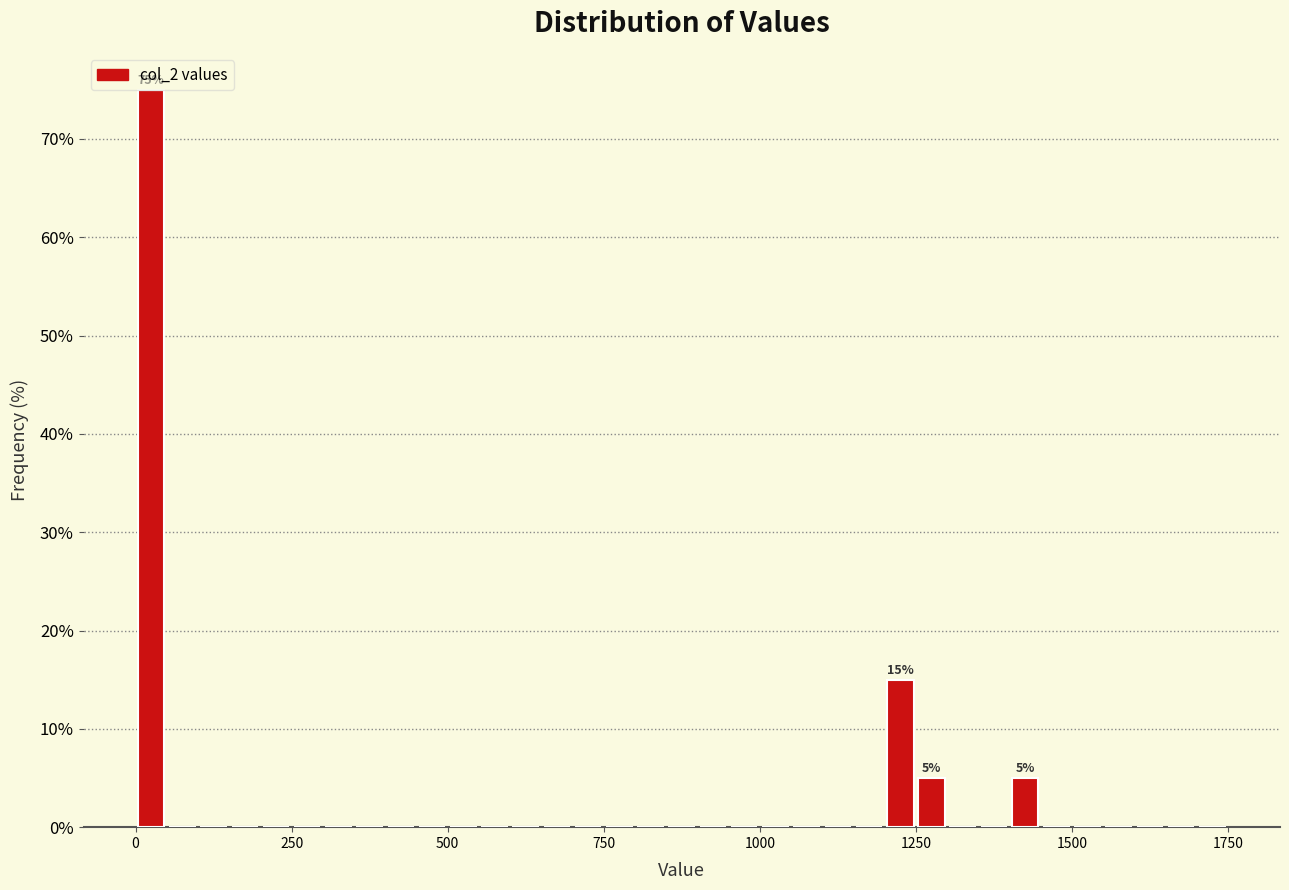

Around what value on the x-axis is the tallest bar? Give the approximate position of its centre, as read against the axis.

50